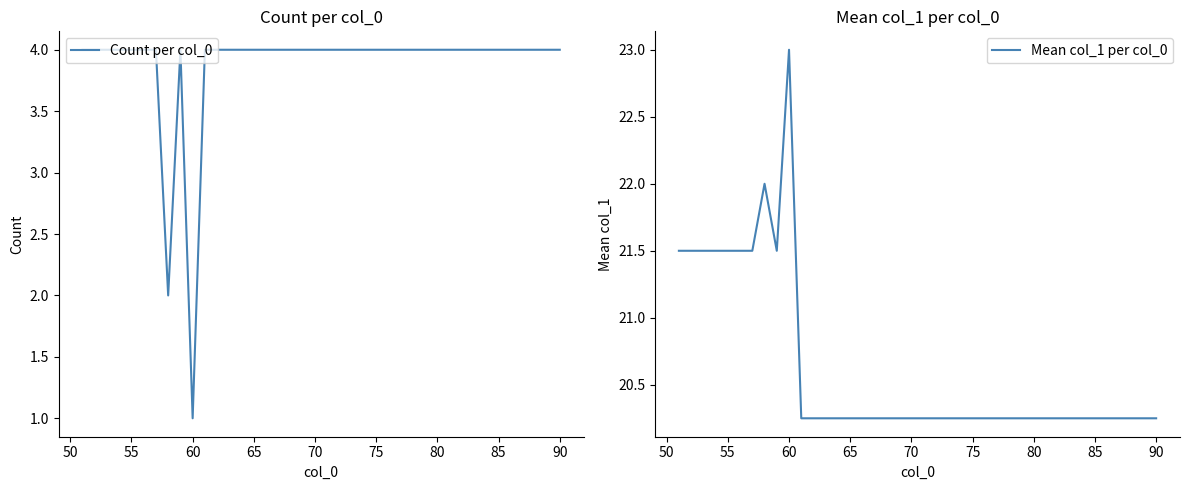

Does the chart have visible grid lines?

No